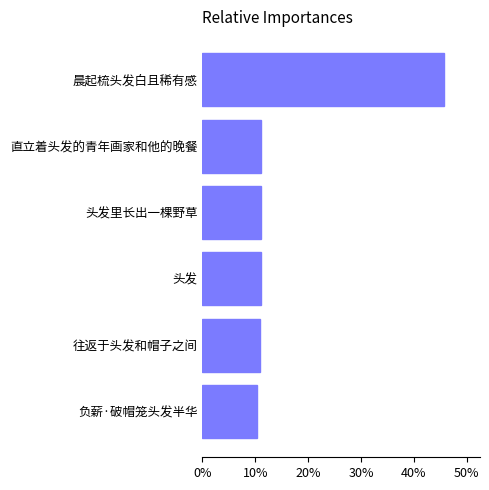

Are the bars grouped side by side (vs. stacked)?

No